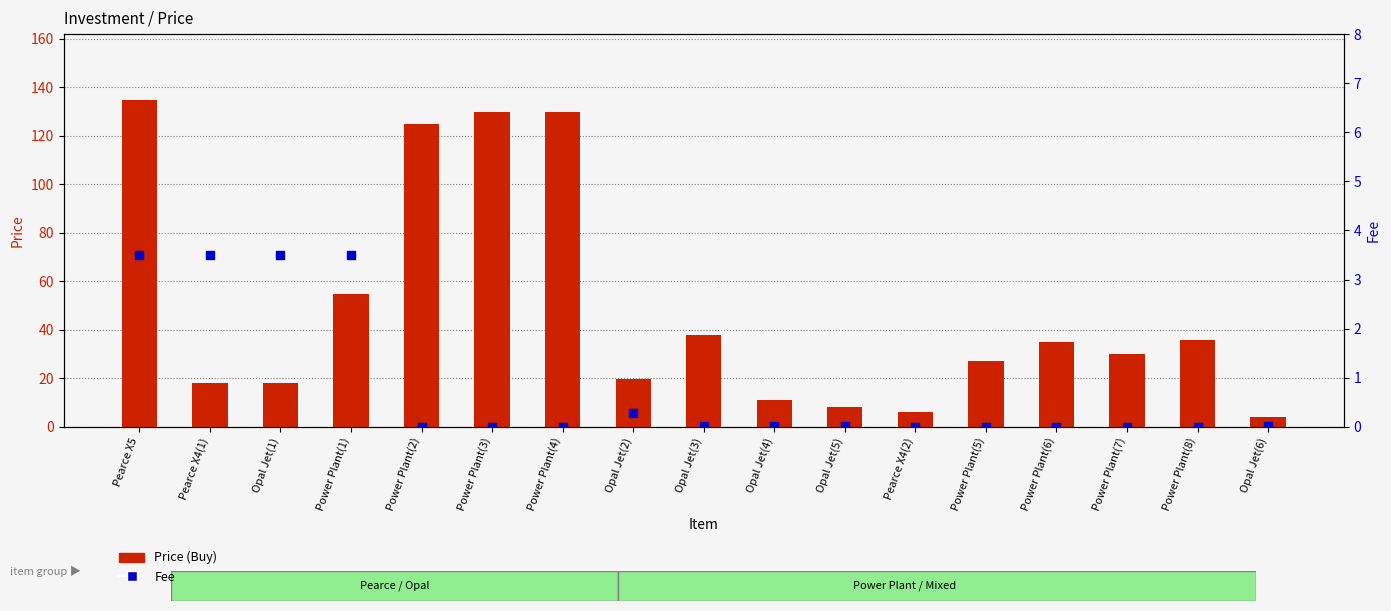

What are all the series names shown in the legend?

Price, Fee